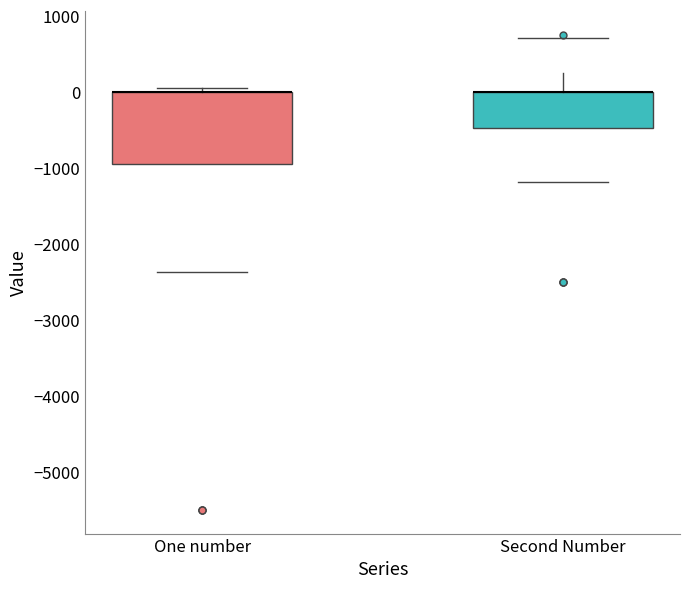

Reading left to right, transcribe this box plot: for each box, give where its median line is, the range the box spans, and where its two whiskers end, as read against the y-axis. The values are not printed on the chart, so give them approximately, as read against the axis.

One number: median 0 (drawn on the box's upper edge), box -900 to 0, whiskers -900 to 100
Second Number: median 0 (drawn on the box's upper edge), box -500 to 0, whiskers -500 to 300